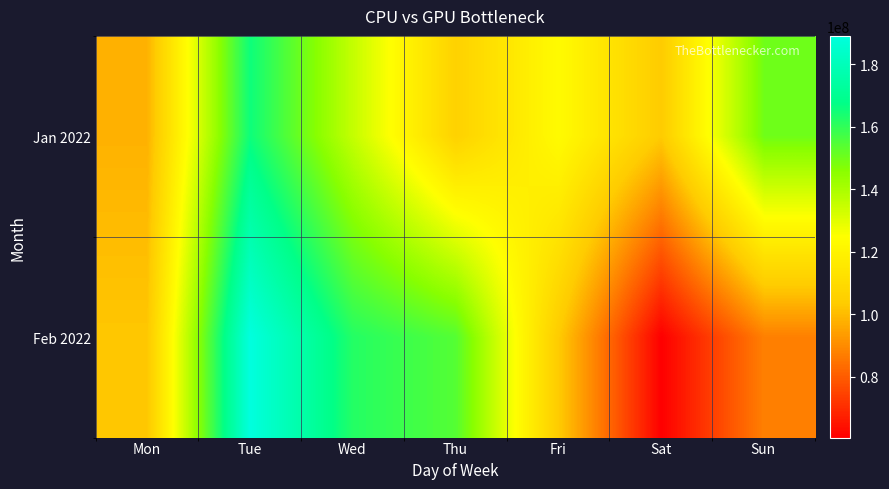

How many categories are shown in the chart?

7